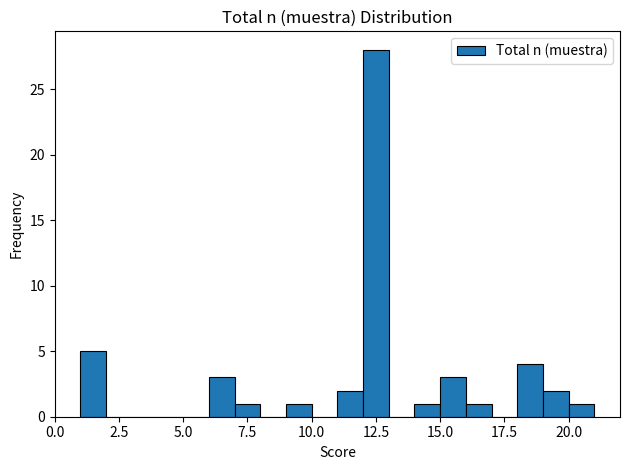

Around what value on the x-axis is the tallest bar? Give the approximate position of its centre, as read against the axis.

12.5